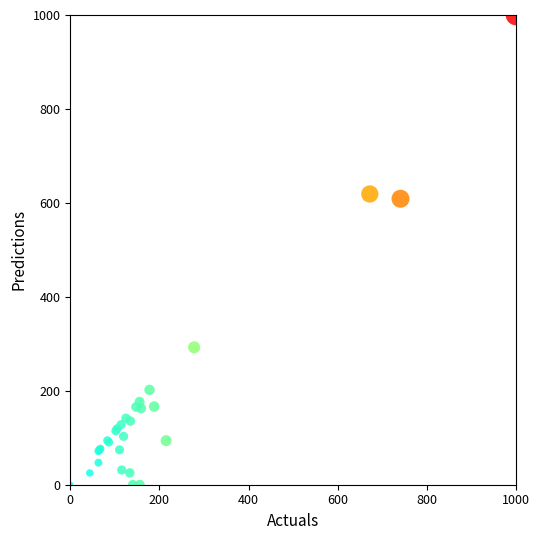

What Y value in the scatter plot is closest to 500?

608.8